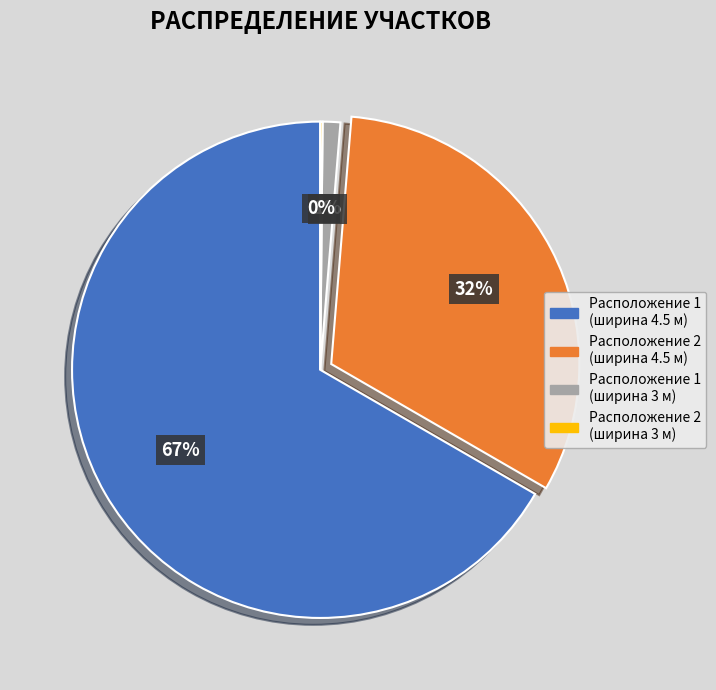

Is it true that Расположение 1 (ширина 4.5 м) is 67% of the pie?

True